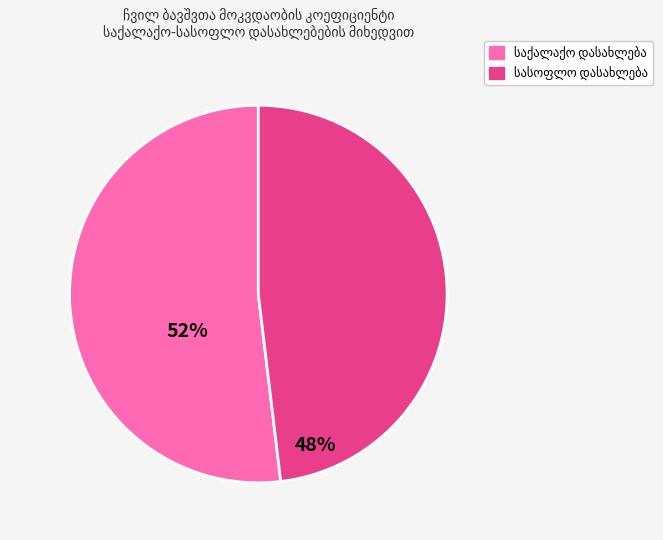

Is there a majority slice in this chart?

Yes